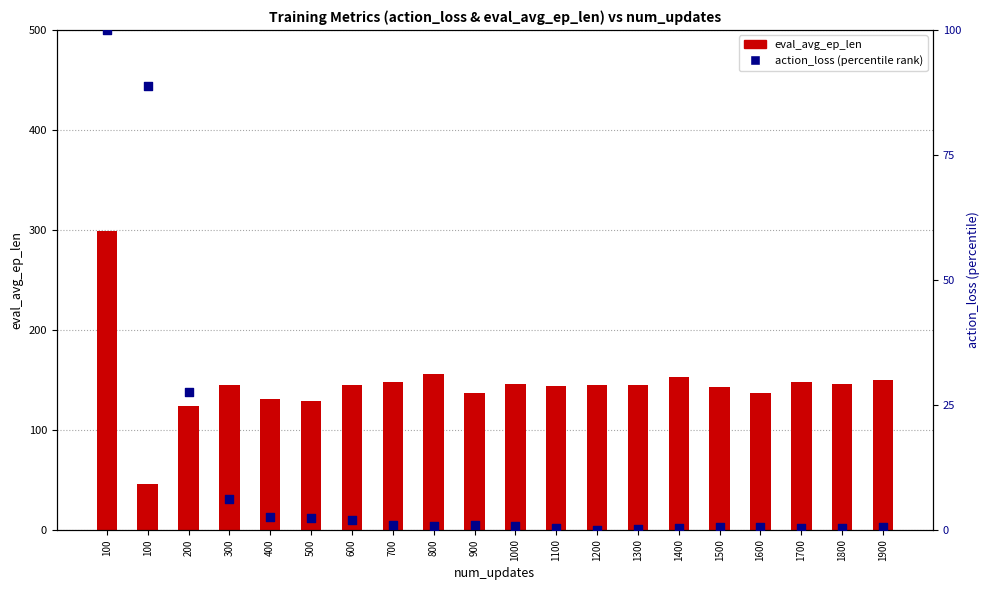

Which series has the largest total across all categories?

eval_avg_ep_len